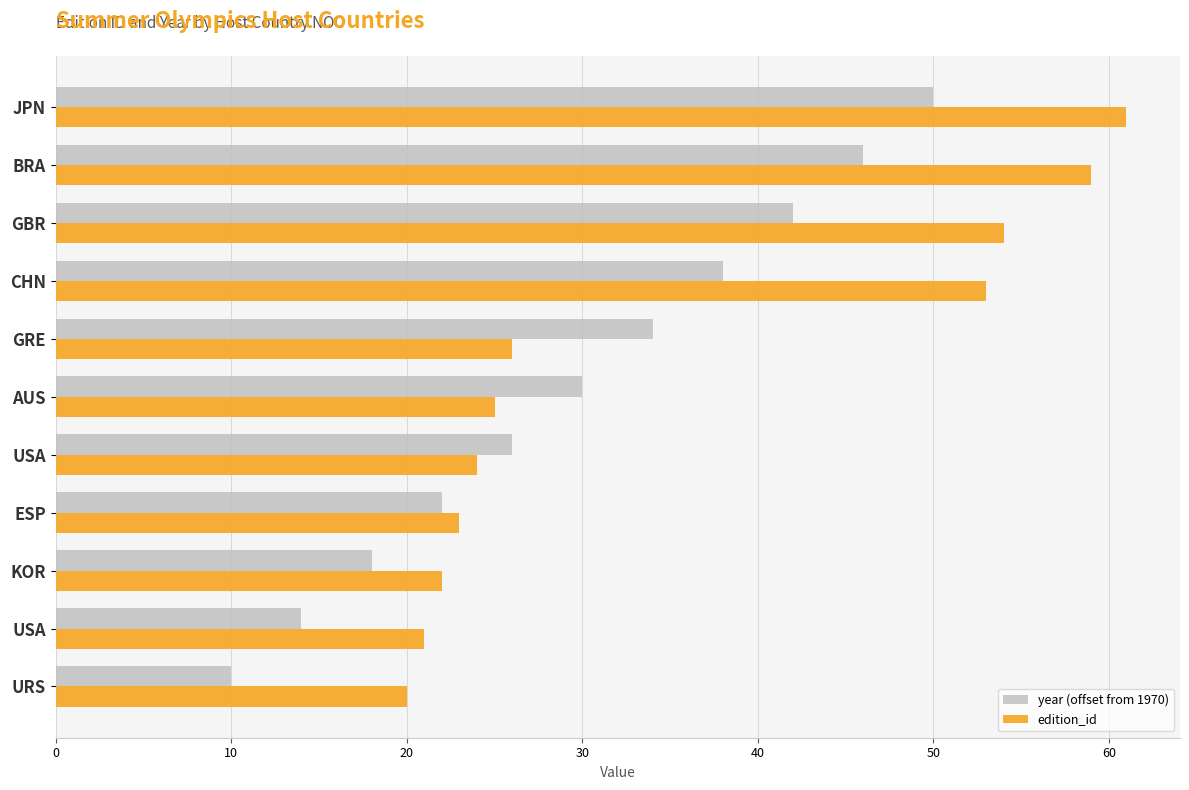

Which category has the highest value in the edition_id series?

JPN